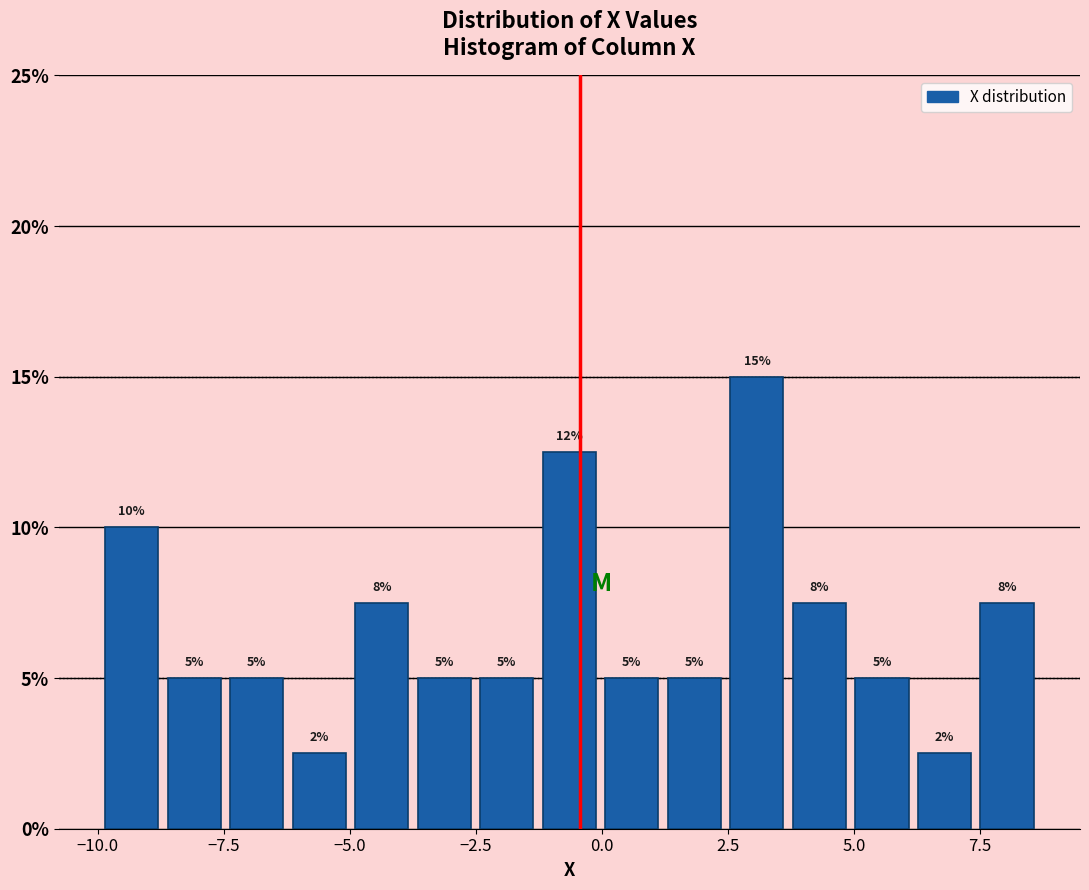

Read against the x-axis, roughly where is the centre of the tallest bar?

3.0